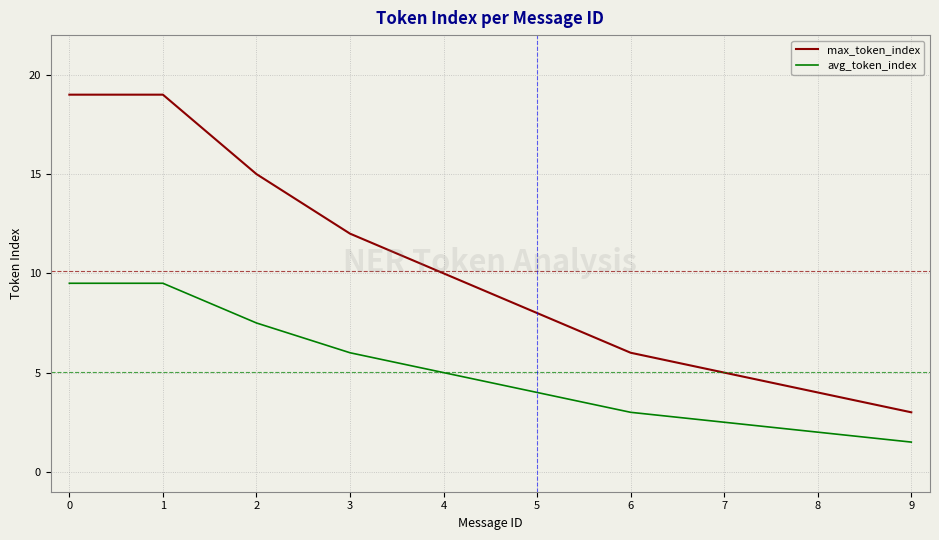

True or false: max_token_index has more than 2 points higher than both neighbors.

False